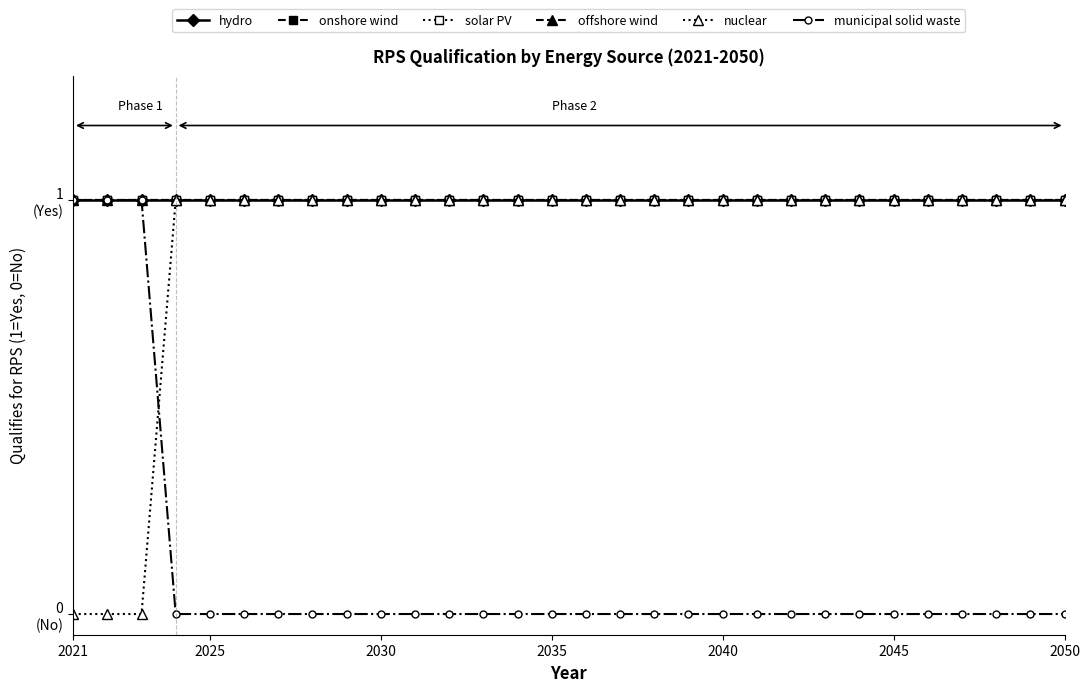

At which label does solar PV reach its minimum?

2021